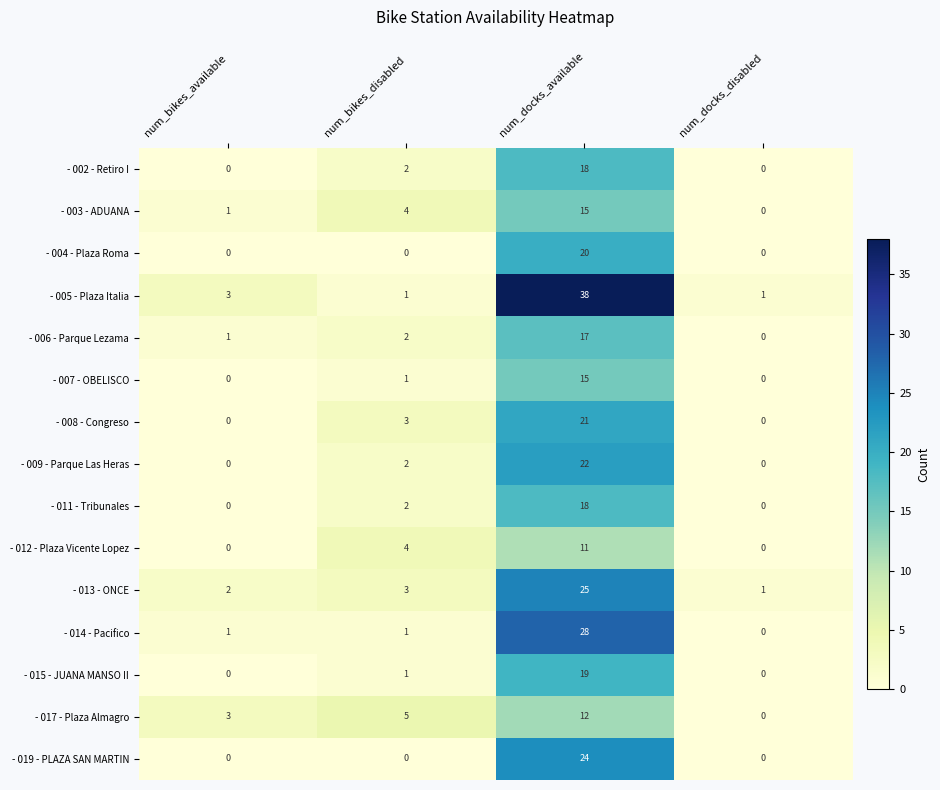

What is the sum of the - 017 - Plaza Almagro values at num_docks_available and num_docks_disabled?

12